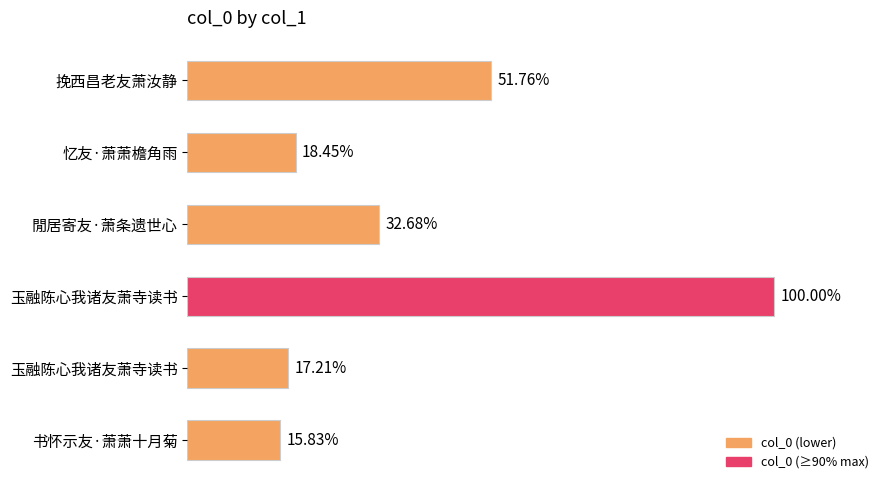

What is the sum of all values?

2692546